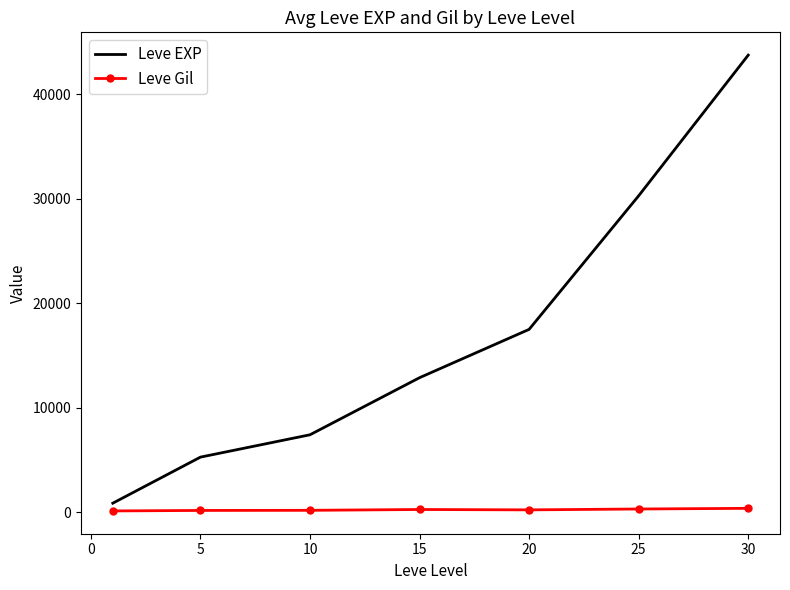

Which series has the largest total across all categories?

Leve EXP